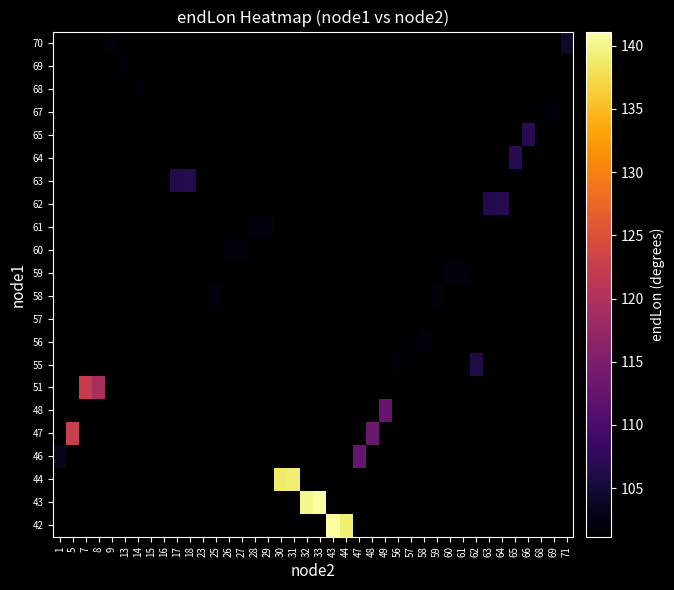

How many distinct data groups are displayed?

22